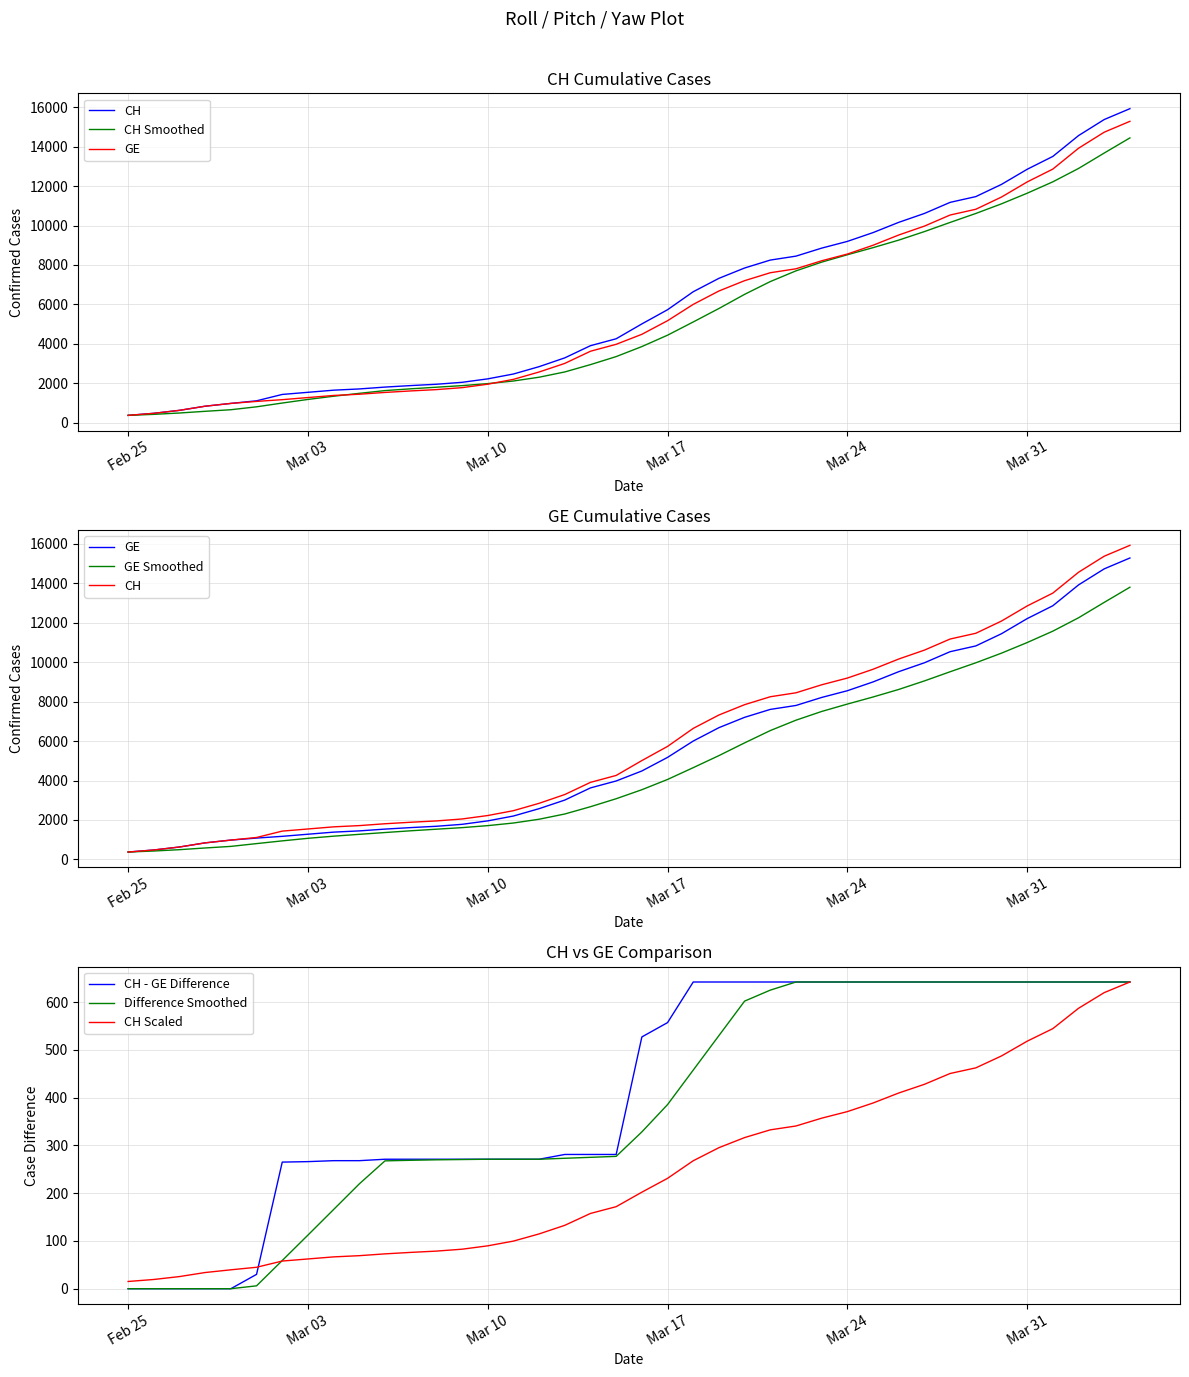

Is it true that Difference Smoothed equals 642.0 at Mar 31?

True